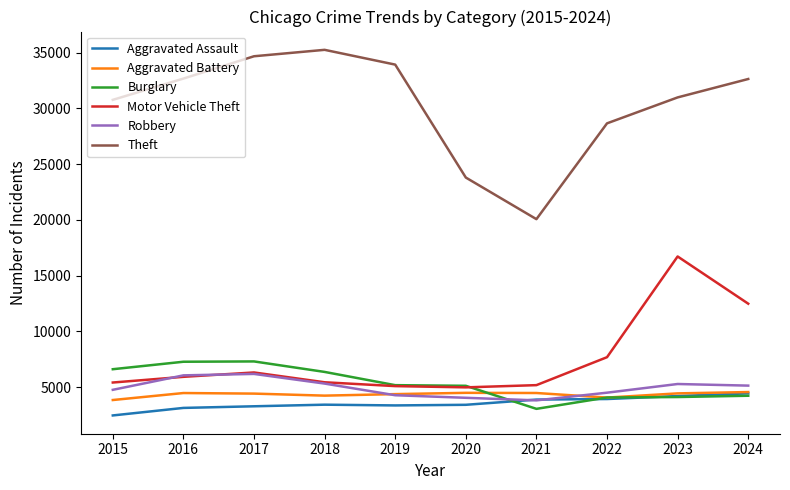

What is the smallest value displayed?

2473